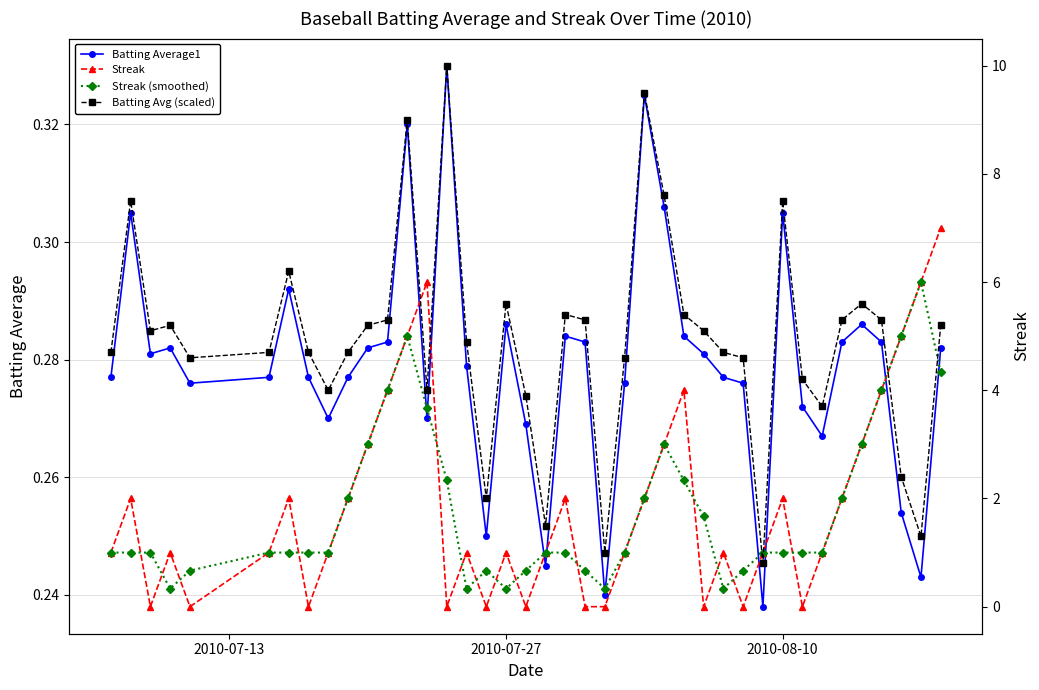

Count the Batting Average1 values in the range 0 to 1.

40